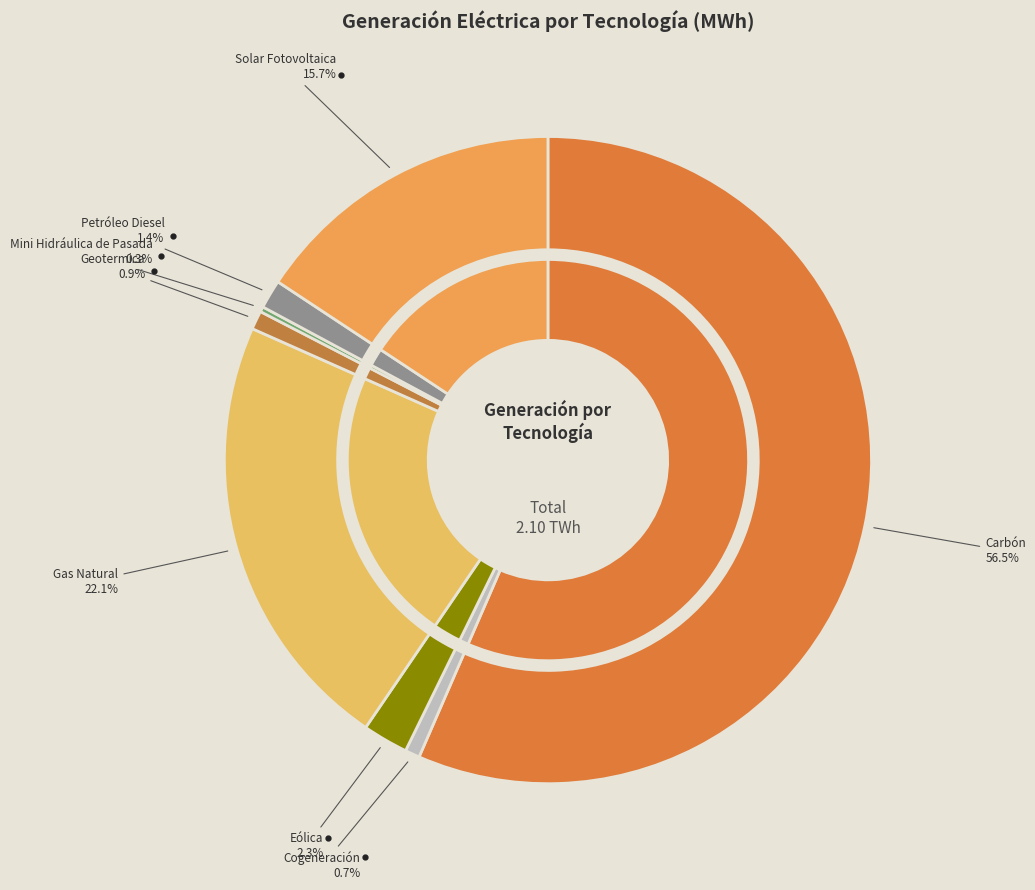

Which category has the biggest portion of the pie?

Carbón